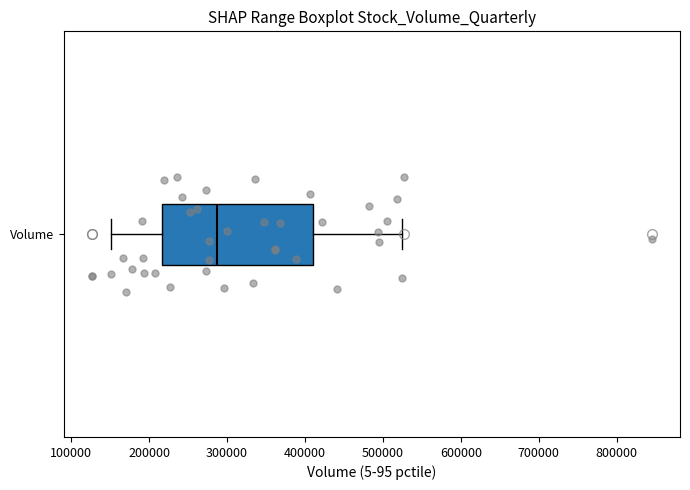

Transcribe this box plot: give where the median line is, the range the box spans, and where the two whiskers end, as read against the x-axis. The values are not printed on the chart, so give them approximately, as read against the axis.

median 290000, box 220000 to 410000, whiskers 150000 to 520000